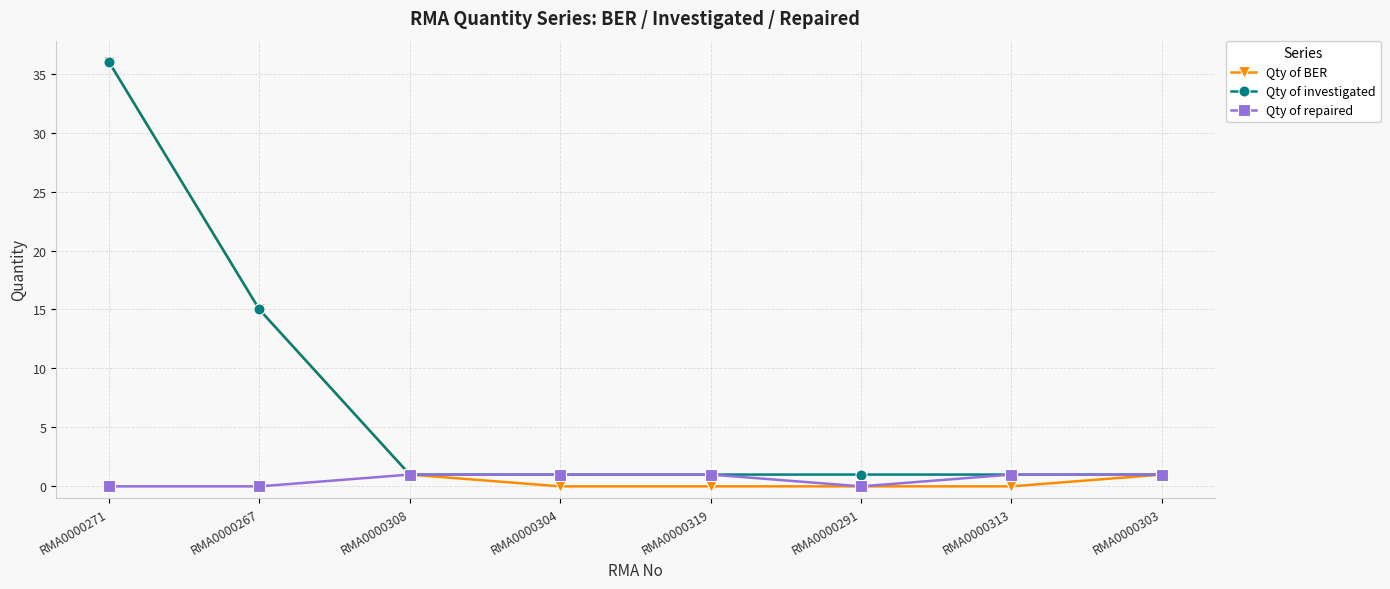

Does the chart have visible grid lines?

Yes